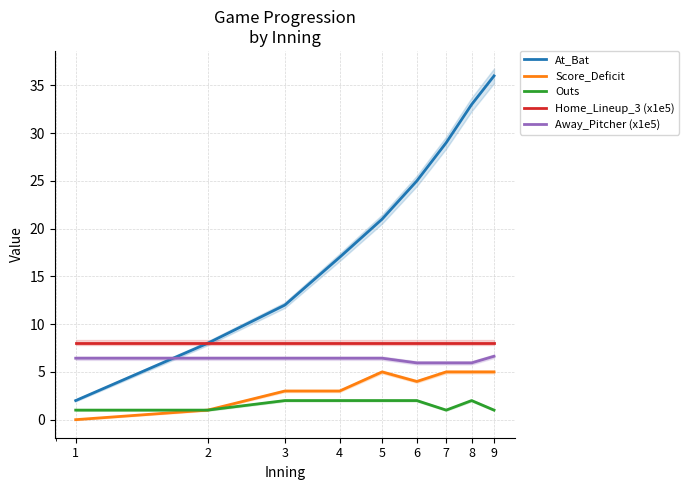

How many data points in At_Bat are less than 21?

4